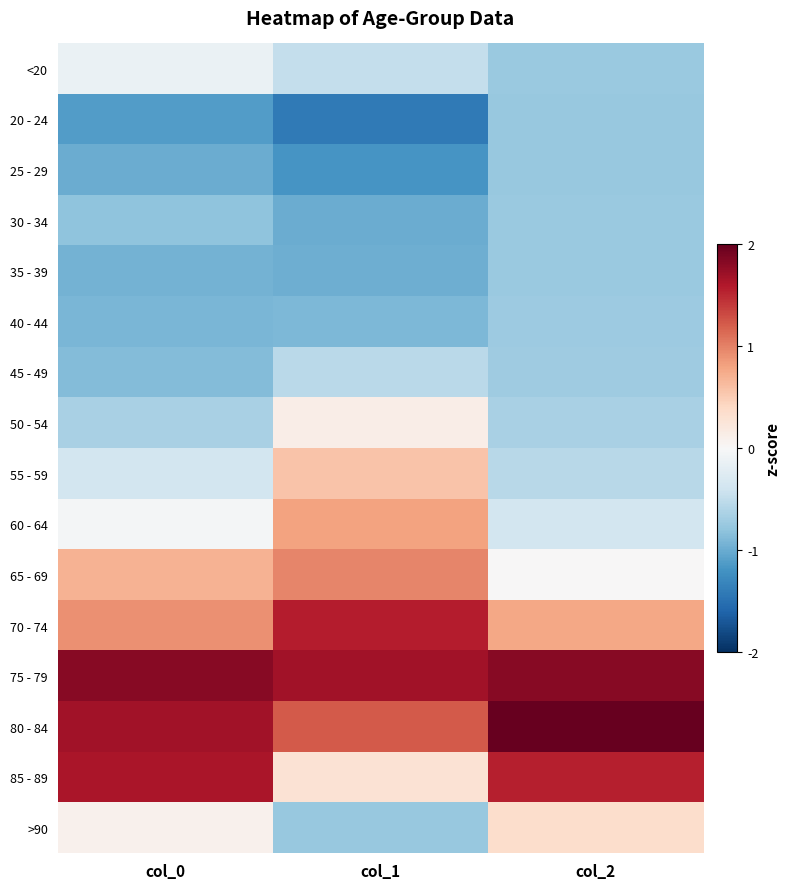

Count the number of categories in the chart.

3